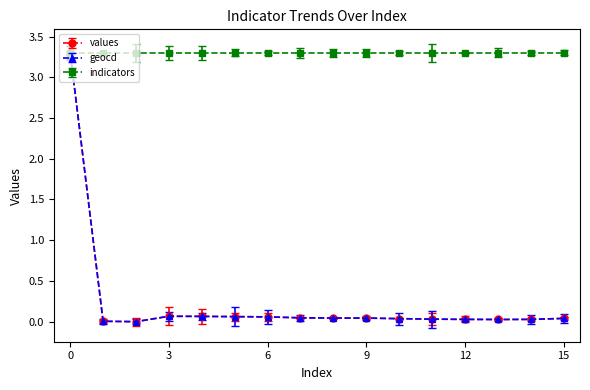

Is this an area chart (filled region under the line)?

No